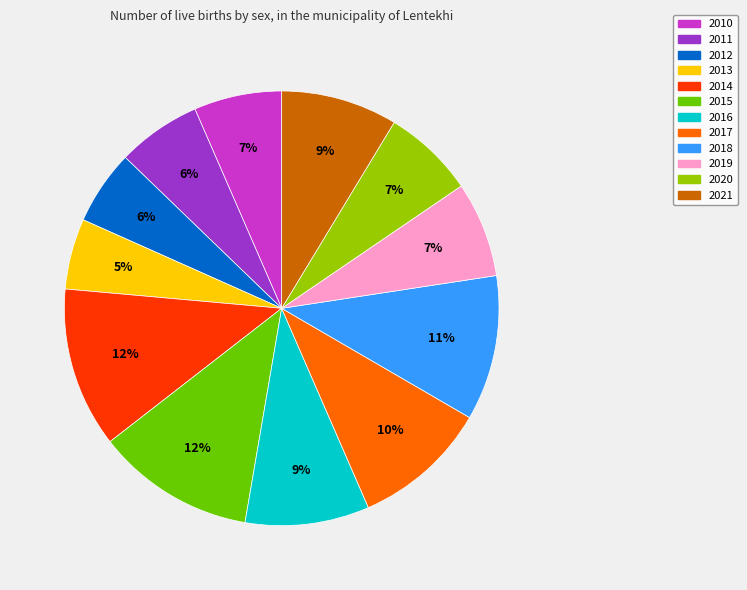

Does 2019 represent more than half of the total?

No